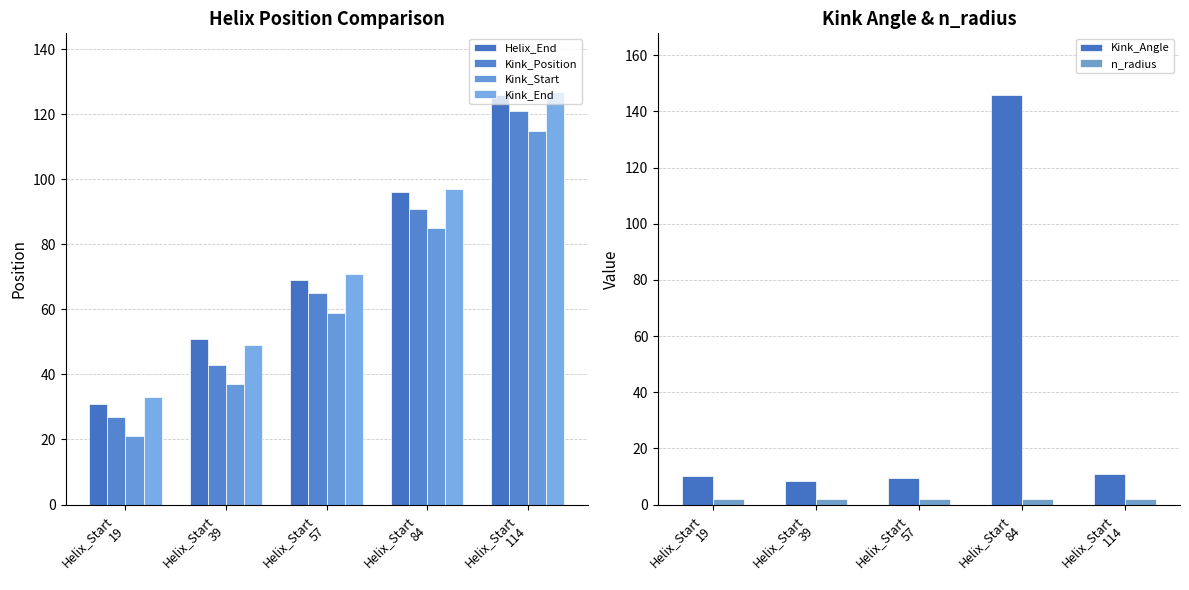

What is the average value of the Kink_Angle series?

37.0